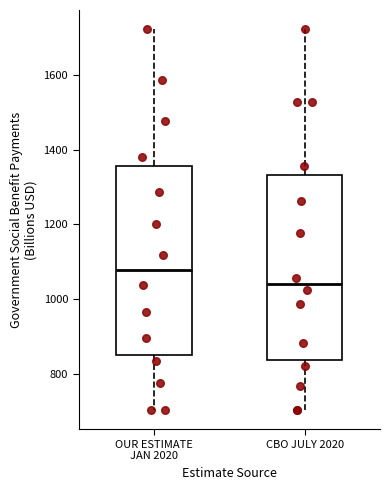

Reading left to right, read every box against the y-axis: the position of its median line, the range the box covers, and the ends of its whiskers. The values are not printed on the chart, so give them approximately, as read against the axis.

OUR ESTIMATE JAN 2020: median 1080, box 860 to 1360, whiskers 700 to 1720
CBO JULY 2020: median 1040, box 840 to 1340, whiskers 700 to 1720